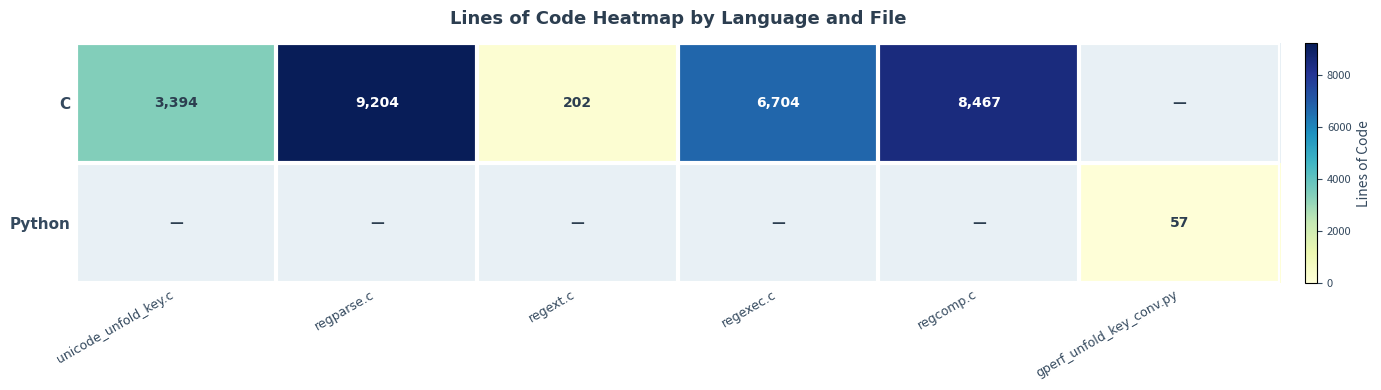

True or false: Python has a value of 57.0 at gperf_unfold_key_conv.py.

True